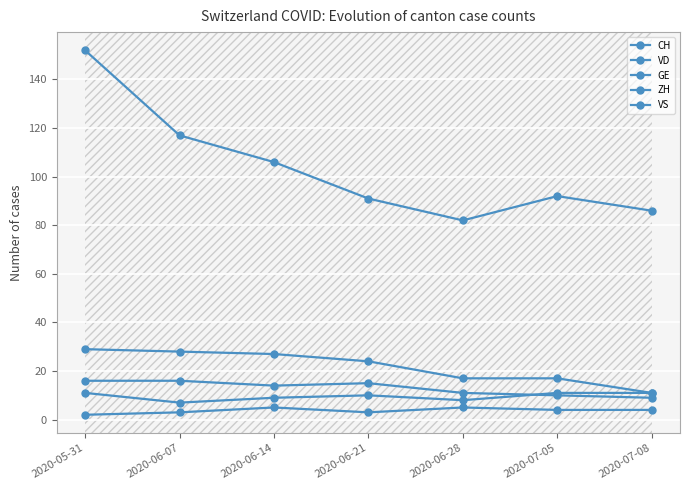

How many data points does each series have?

7